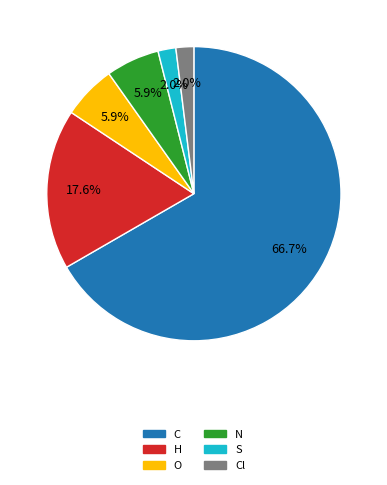

Which slice is the largest?

C